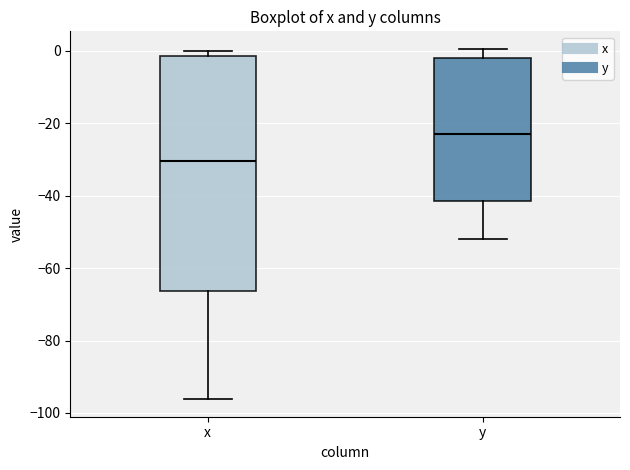

Which box is the tallest, from its lower edge to its upper edge?

x